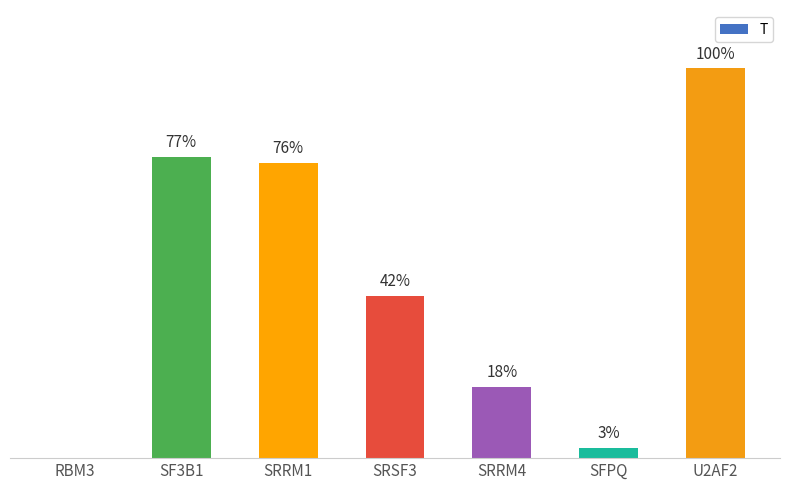

Which label corresponds to the largest value in the chart?

U2AF2